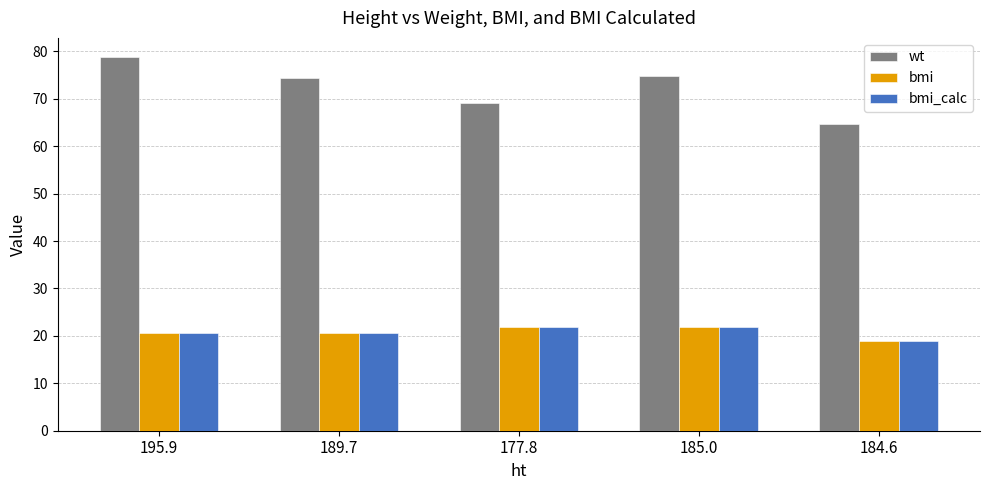

How many data points in bmi_calc are above 20?

4